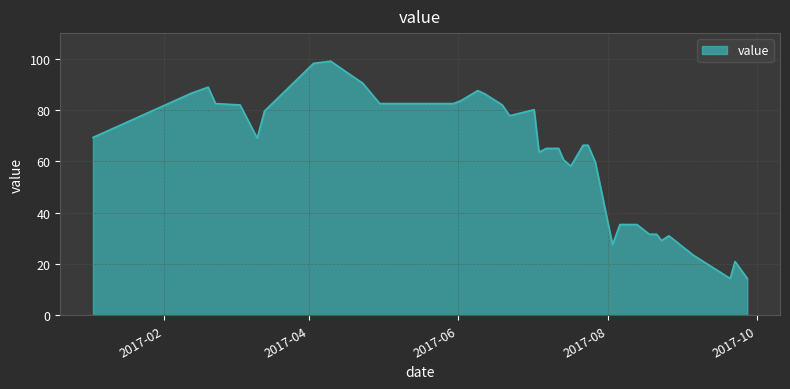

What is the maximum value shown in the chart?

99.1